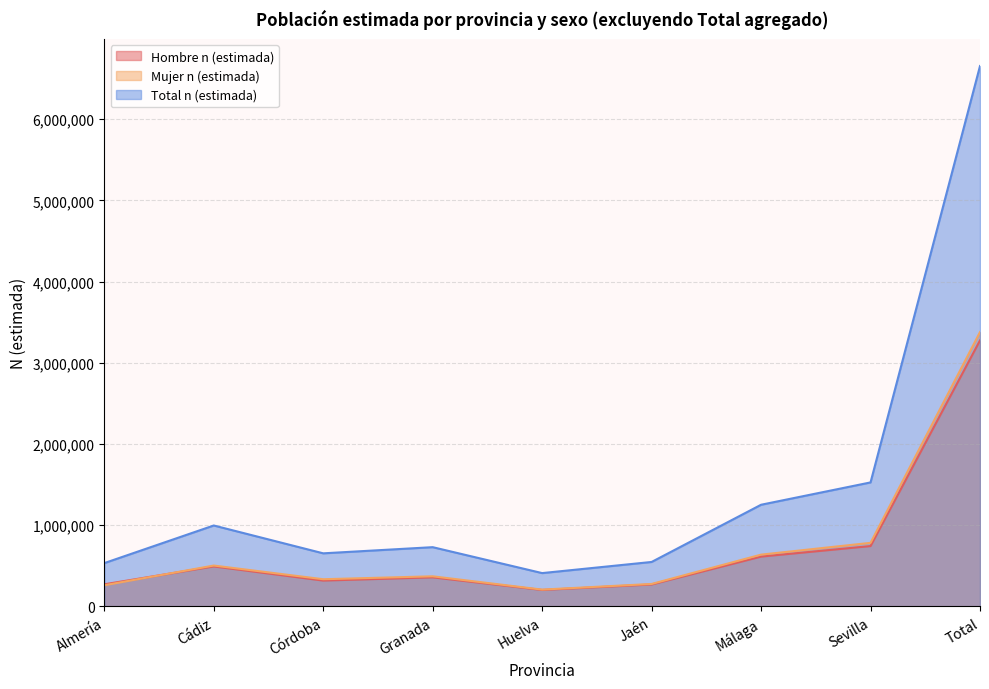

At which category does Mujer n (estimada) reach its first local valley?

Córdoba